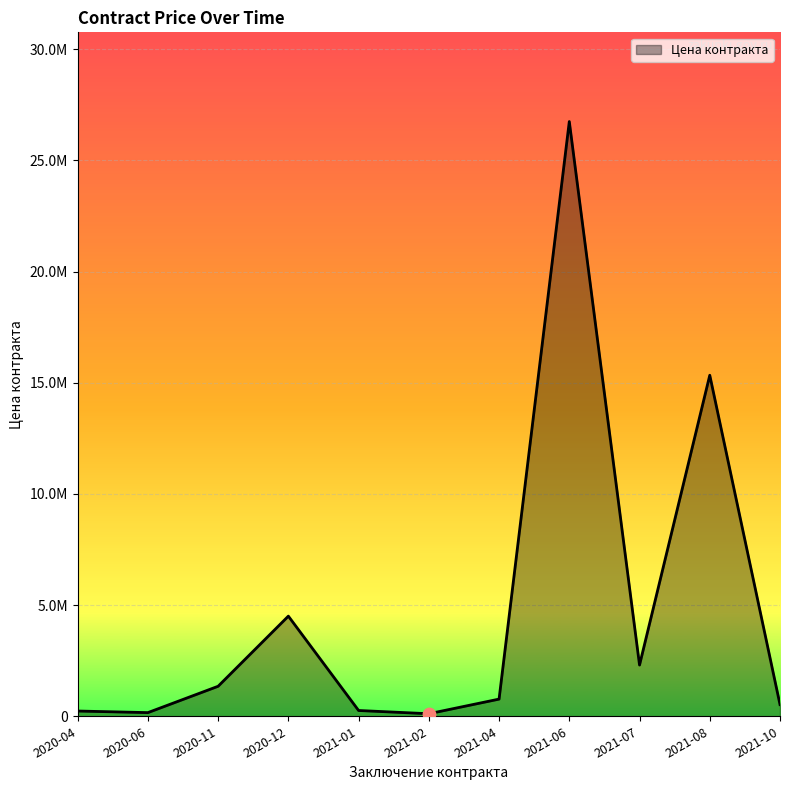

Between 2021-04 and 2021-08, which is larger?

2021-08